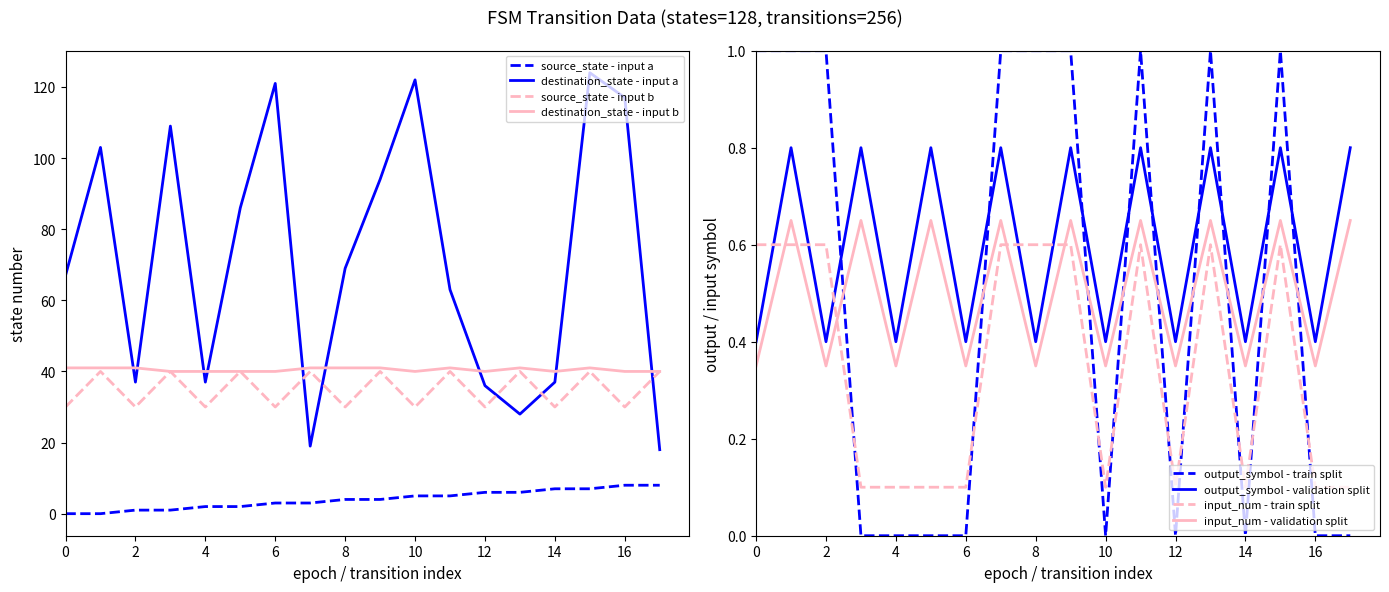

Reading right to left, what are all the values shown in this chart?

source_state: 8	8	7	7	6	6	5	5	4	4	3	3	2	2	1	1	0	0
destination_state: 18	117	124	37	28	36	63	122	94	69	19	121	86	37	109	37	103	67
input_symbol_num: 40	30	40	30	40	30	40	30	40	30	40	30	40	30	40	30	40	30
output_symbol: 40	40	41	40	41	40	41	40	41	41	41	40	40	40	40	41	41	41